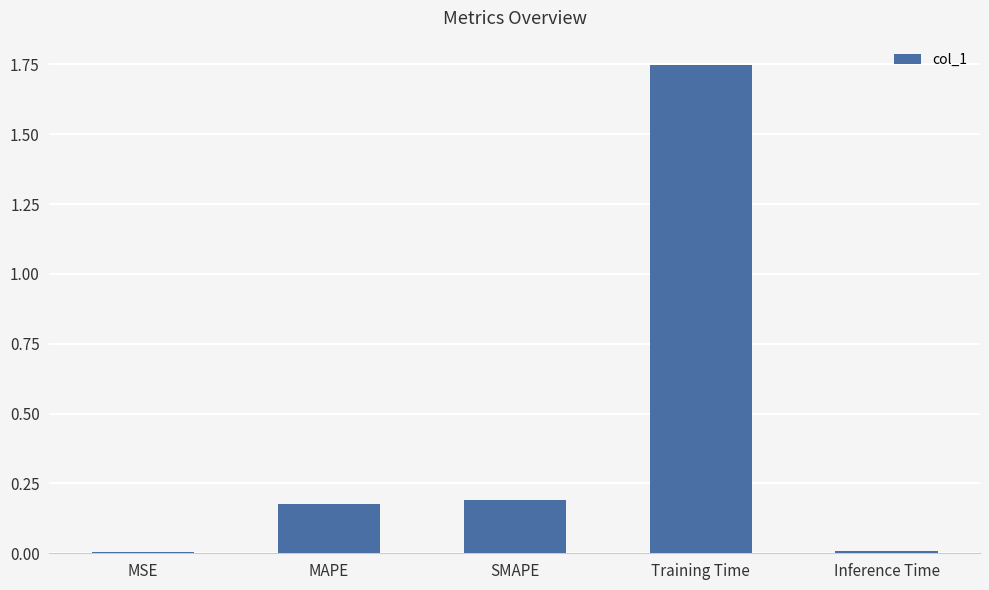

True or false: the data shows 0.0 at Inference Time.

True